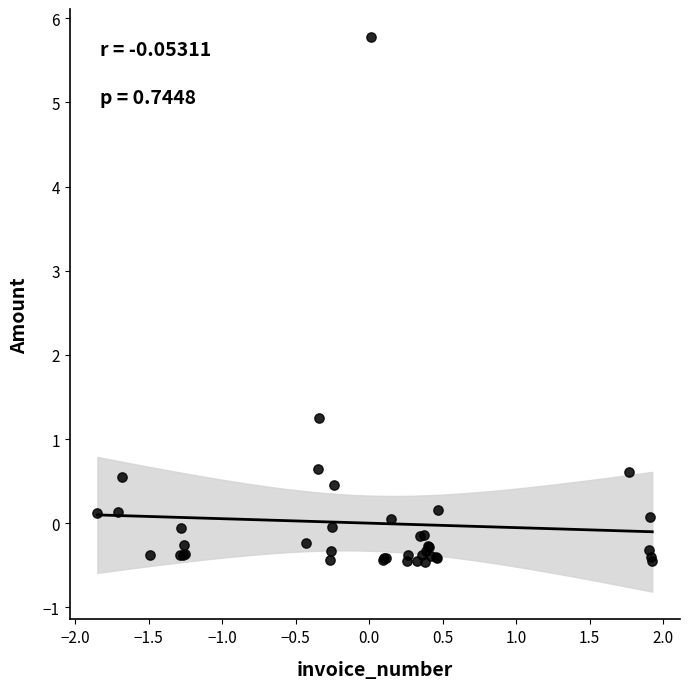

What Y value in the scatter plot is closest to 2?

1.2